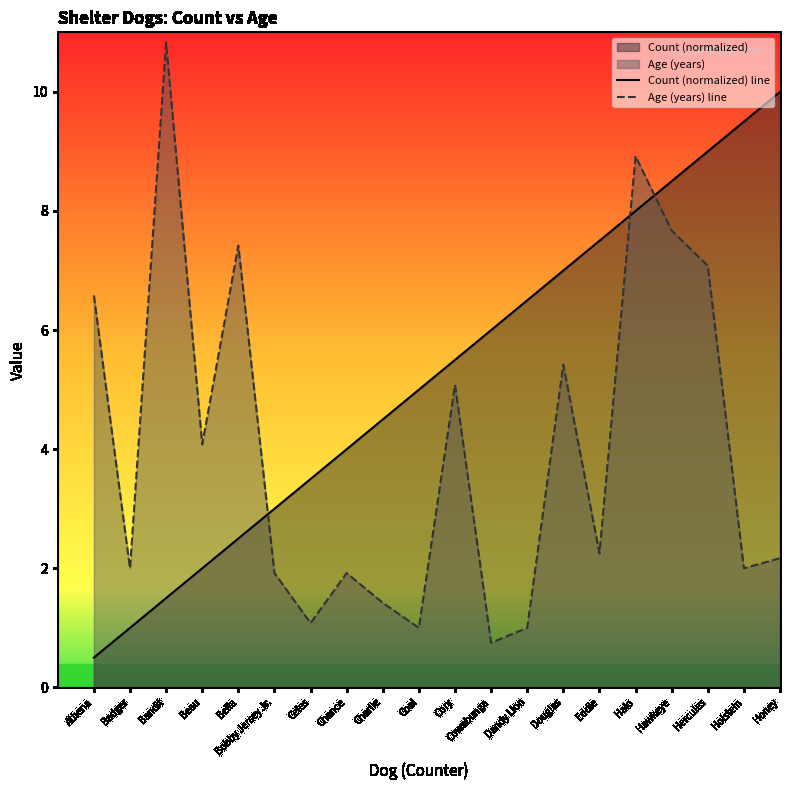

Which series has the largest total across all categories?

Count (normalized) line